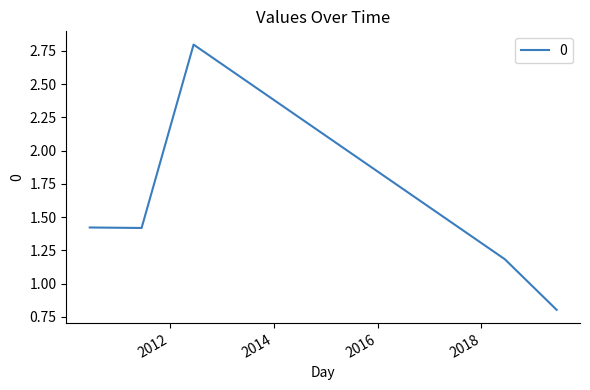

Is this an area chart (filled region under the line)?

No